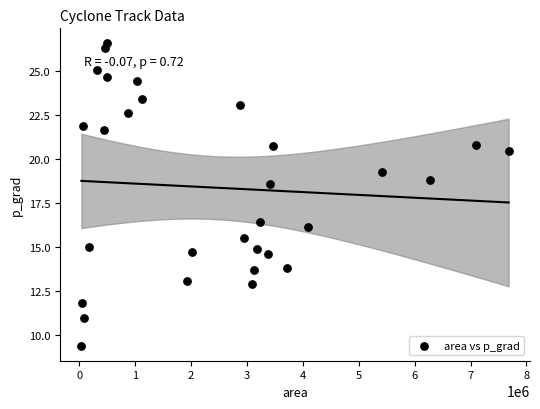

What Y value in the scatter plot is closest to 17?

16.4